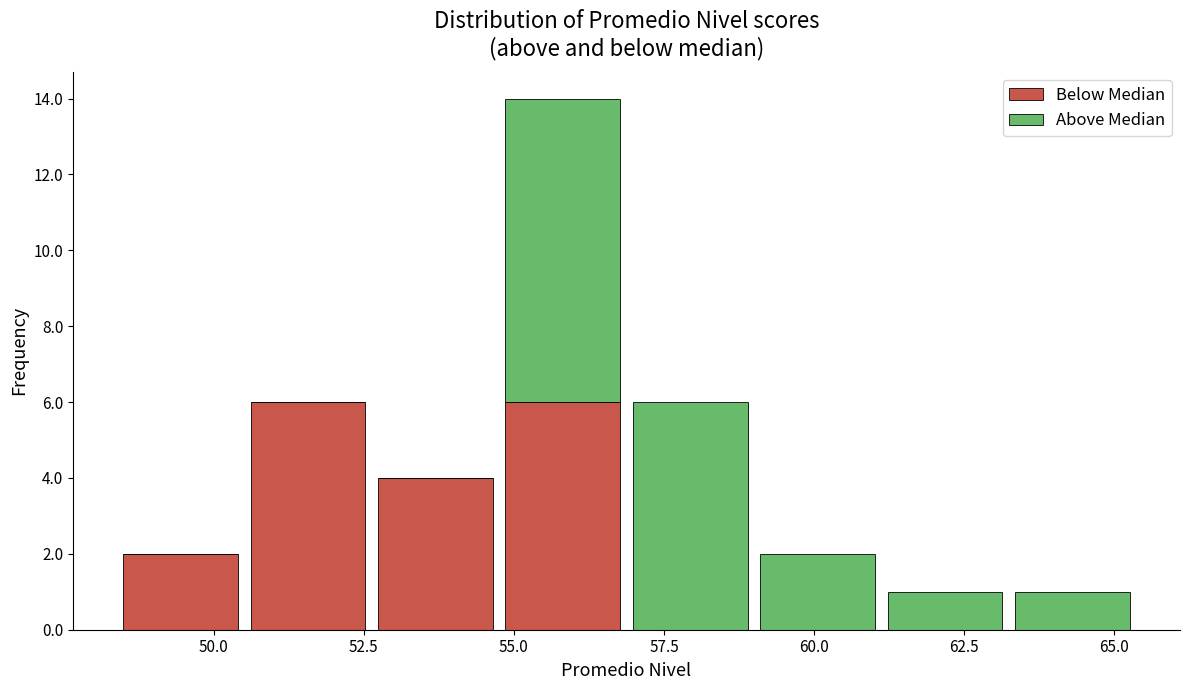

Reading left to right, transcribe this chart: for each stacked bar, give the range it covers on the x-axis and its total height. Neither the bar edges nor the heights are printed on the chart, so give them approximately, as read against the axes.

48.5 to 50.5: 2
50.5 to 52.5: 6
52.5 to 55.0: 4
55.0 to 57.0: 14
57.0 to 59.0: 6
59.0 to 61.0: 2
61.0 to 63.0: 1
63.0 to 65.5: 1